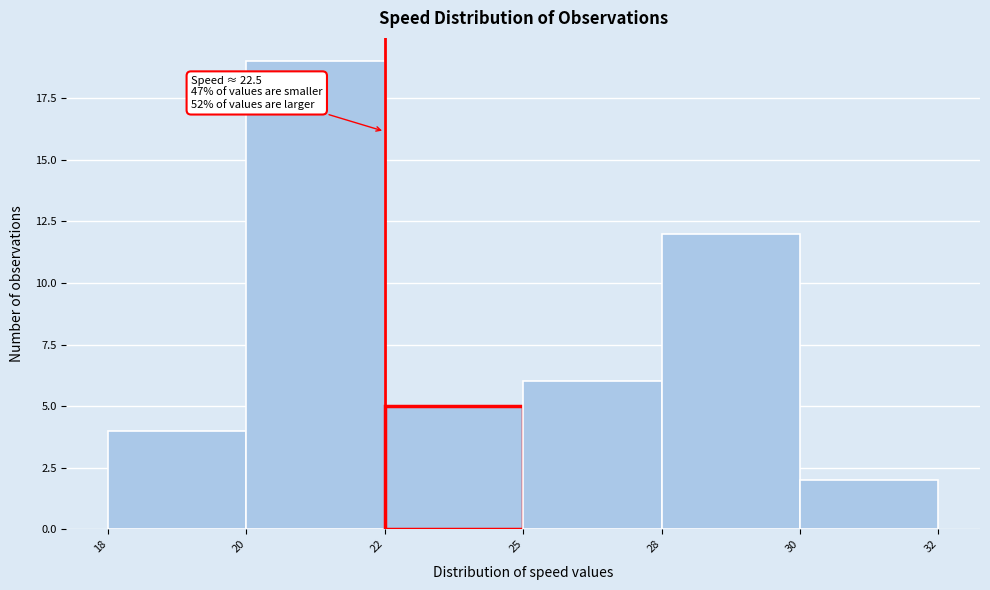

Reading right to left, what are all the values shown in this chart?

30=2	28=12	25=6	22=5	20=19	18=4